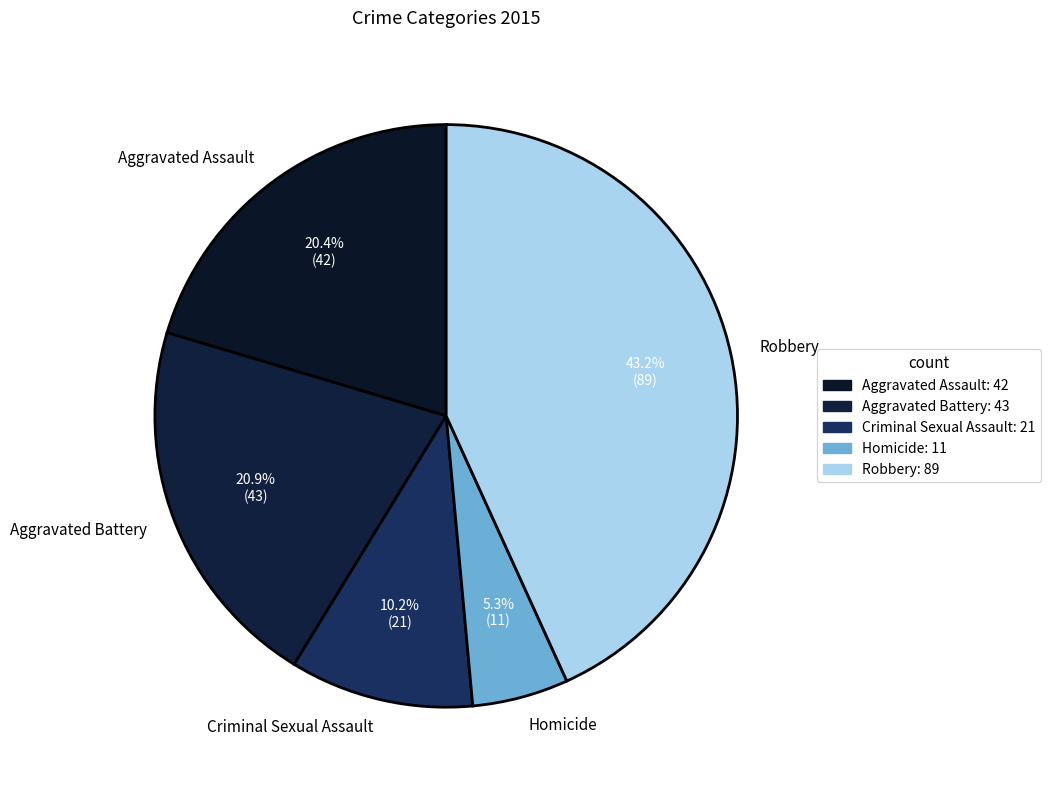

Which category has the biggest portion of the pie?

Robbery